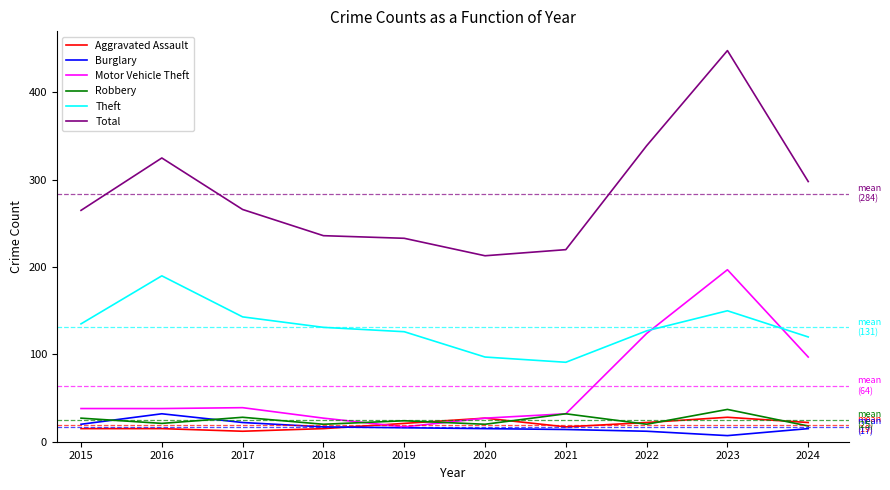

True or false: Motor Vehicle Theft has more than 2 interior local peaks.

False